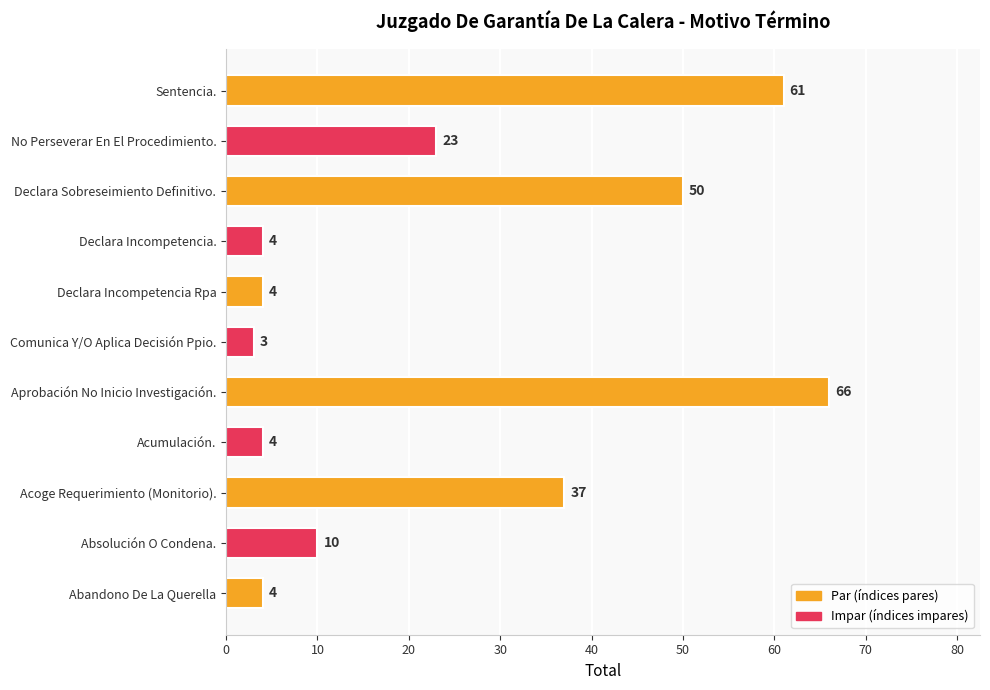

How many data points are less than 10?

5